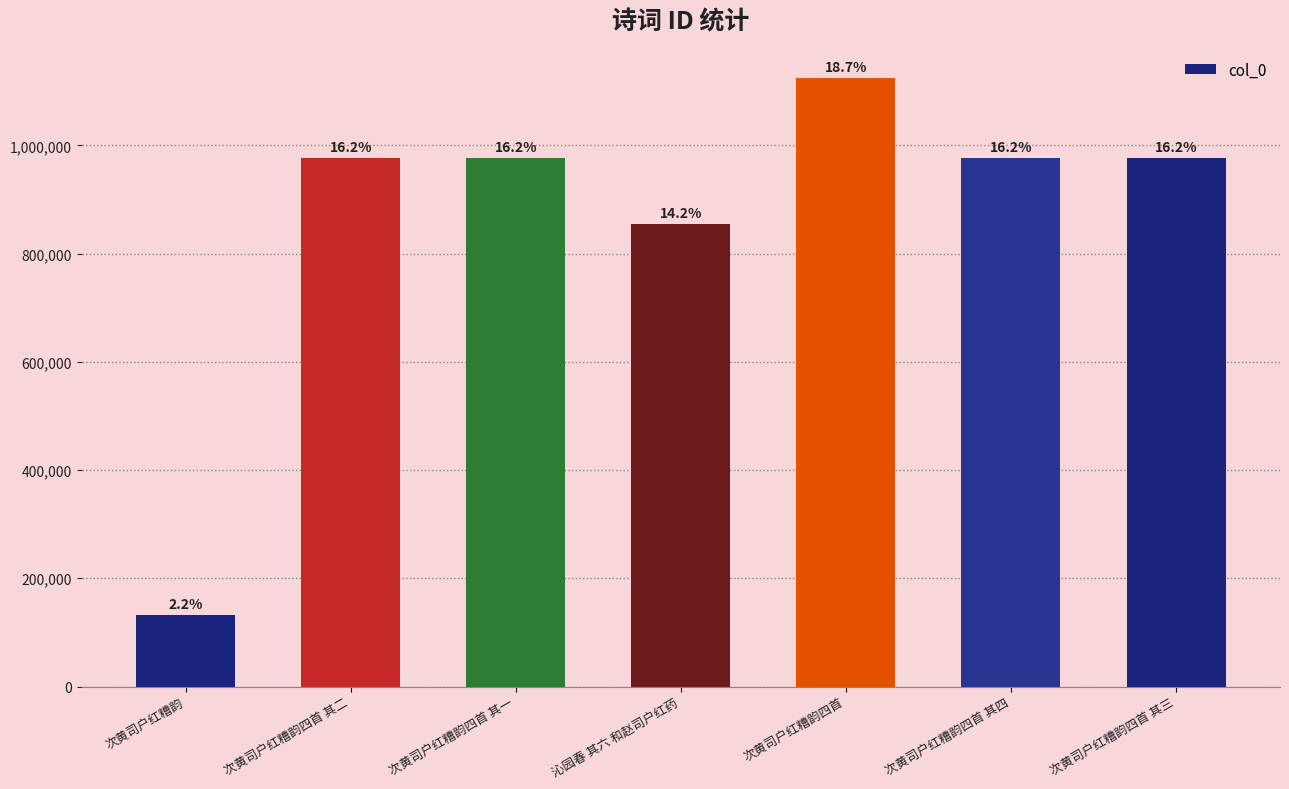

Is it true that the value at 次黄司户红糟韵四首 其一 is 975734?

True